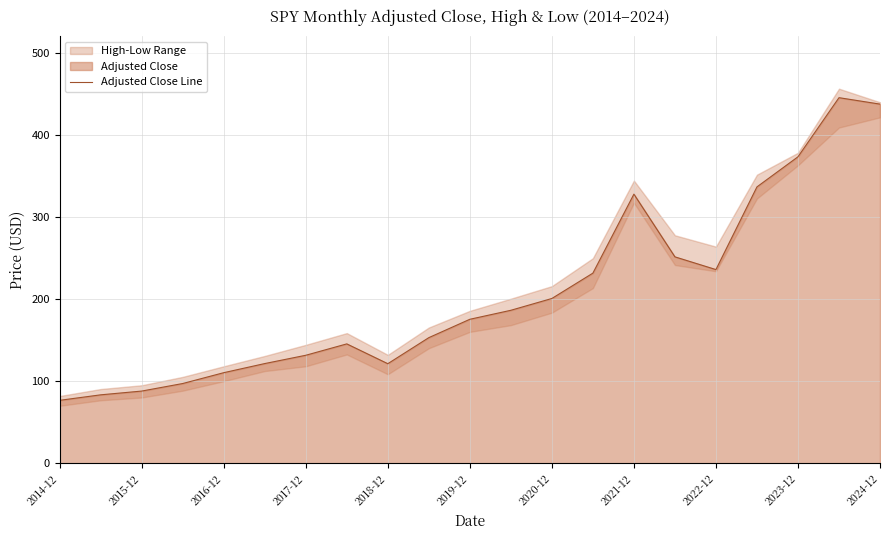

The Adjusted Close Line series shows 200.8 at 2020-12. True or false?

True